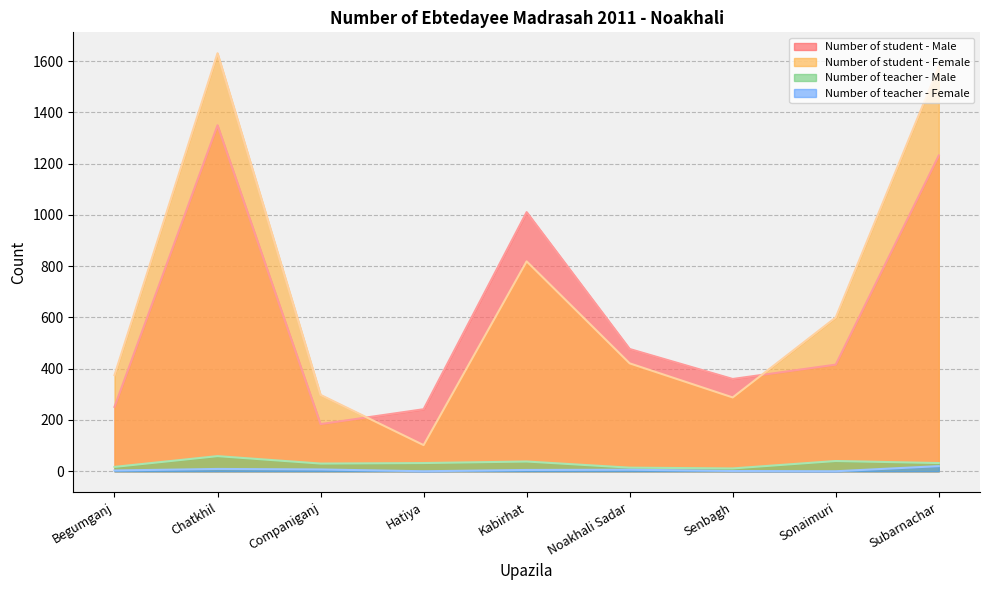

True or false: Number of teacher - Male and Number of student - Male cross at least once.

False